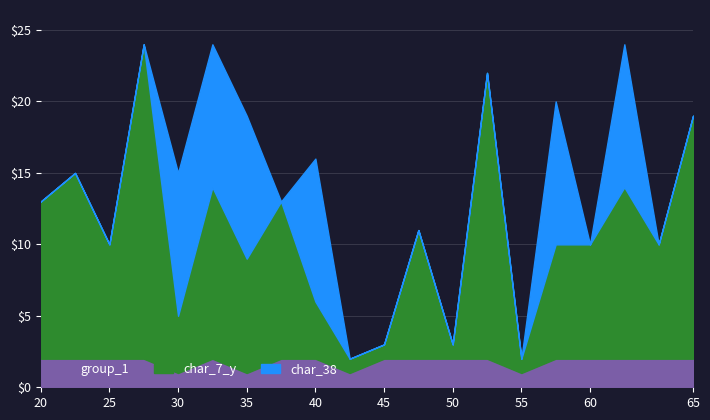

True or false: char_38 has more than 2 points higher than both neighbors.

True